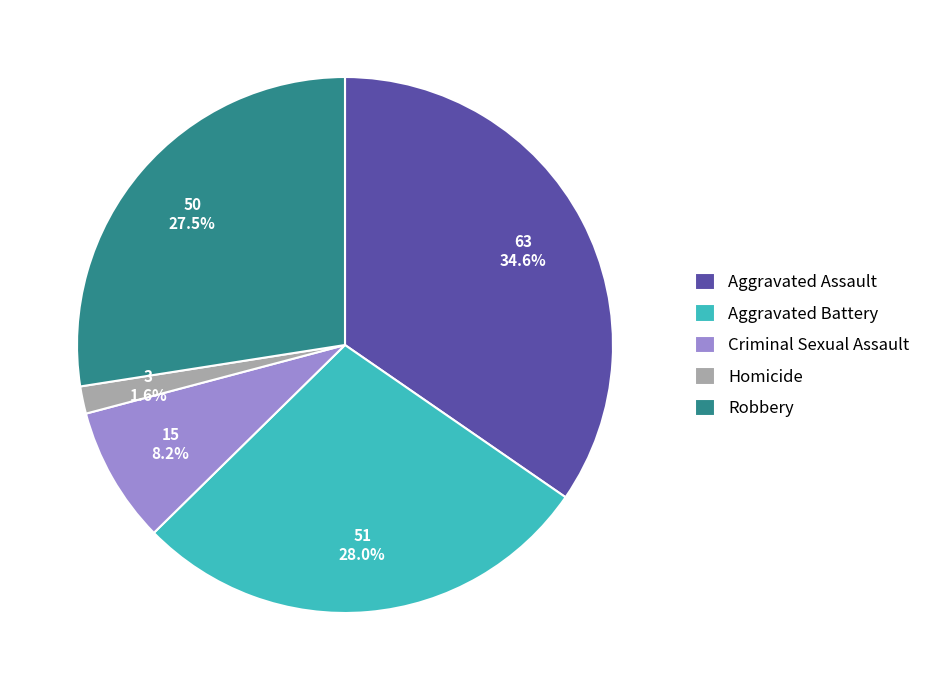

Which has a higher value, Homicide or Robbery?

Robbery